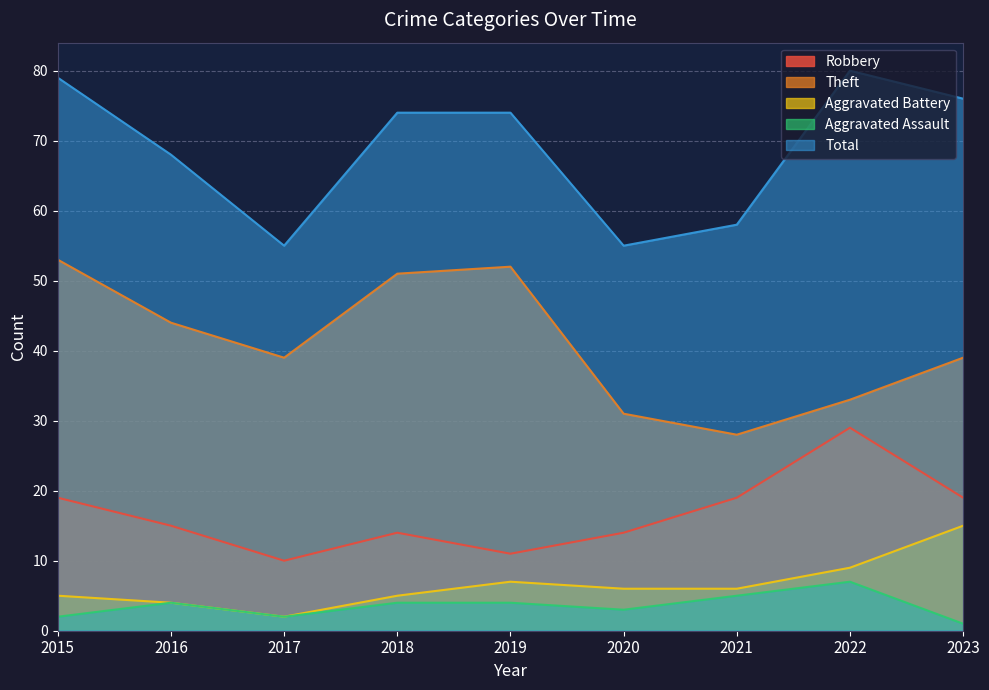

How many data points does each series have?

9